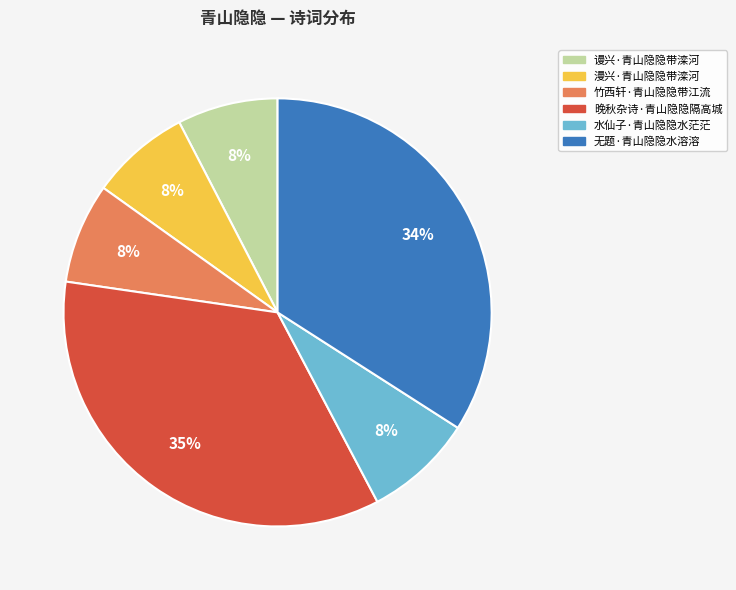

What is the largest slice in the pie chart?

晚秋杂诗·青山隐隐隔高城